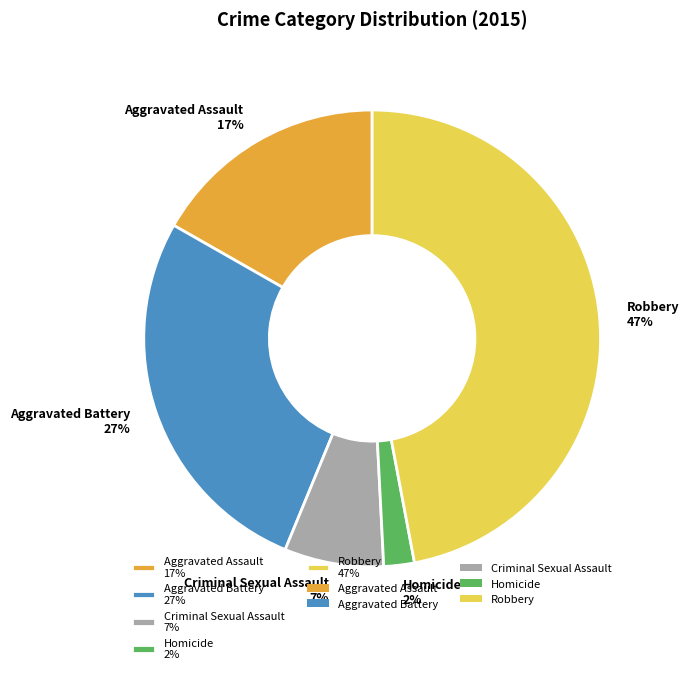

Is it true that Aggravated Battery is 38% of the pie?

False